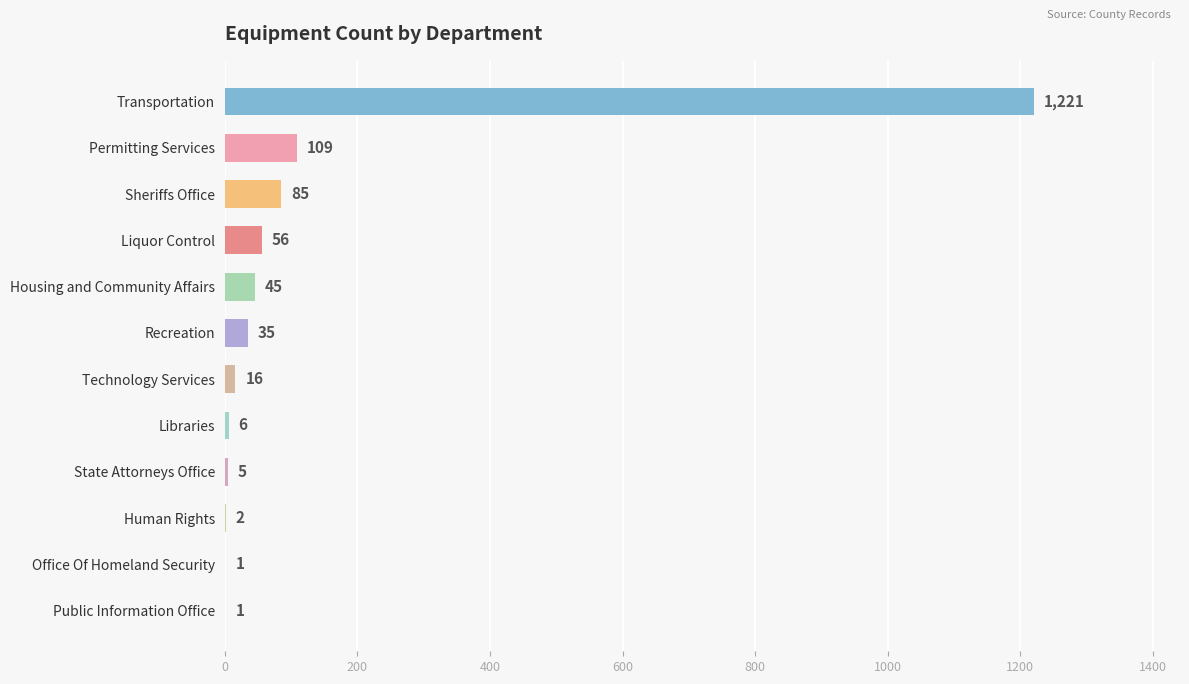

Reading bottom to top, transcribe all the data shown in this chart.

Public Information Office=1	Office Of Homeland Security=1	Human Rights=2	State Attorneys Office=5	Libraries=6	Technology Services=16	Recreation=35	Housing and Community Affairs=45	Liquor Control=56	Sheriffs Office=85	Permitting Services=109	Transportation=1221